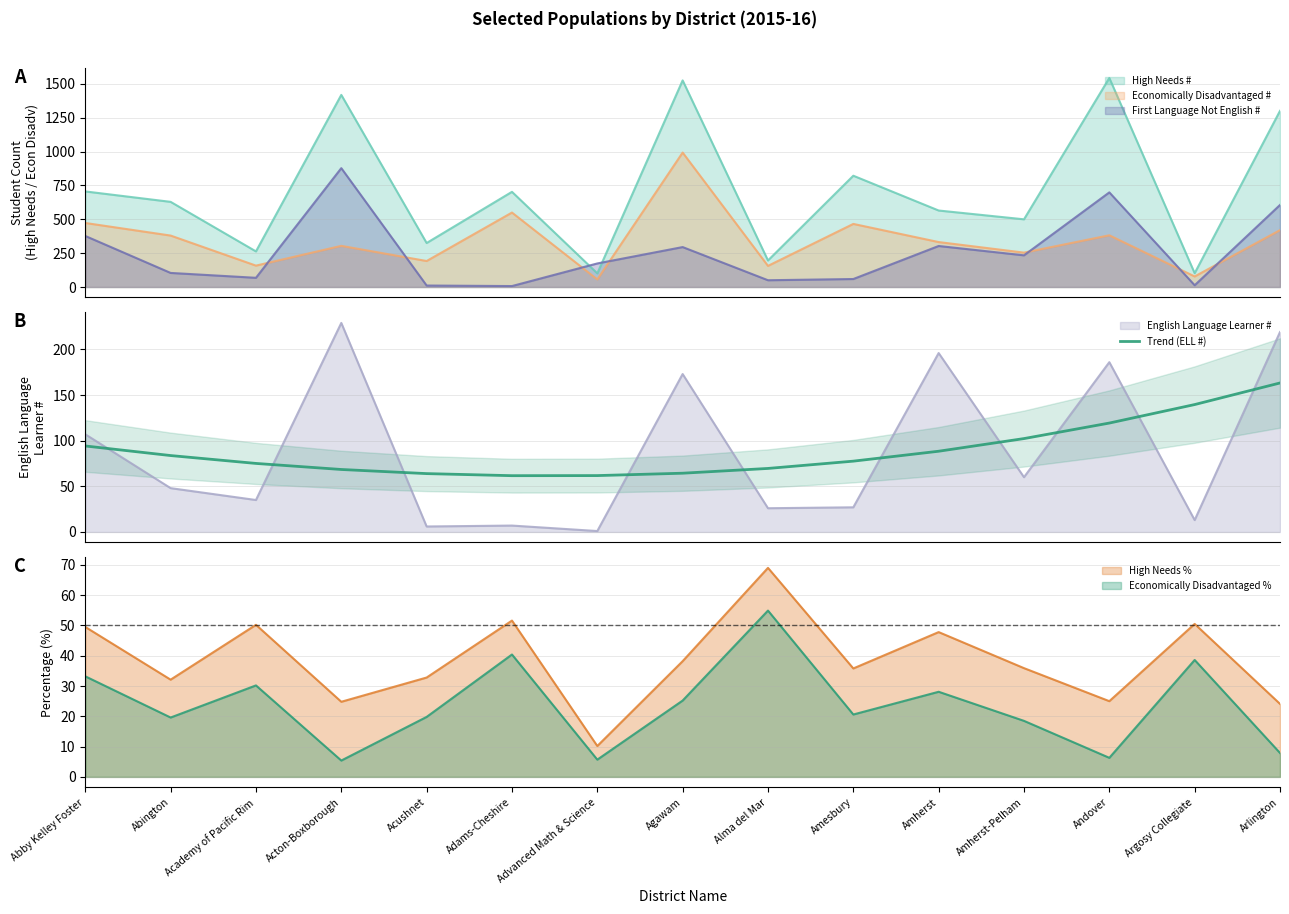

What is the label of the 1st point from the right?

Arlington